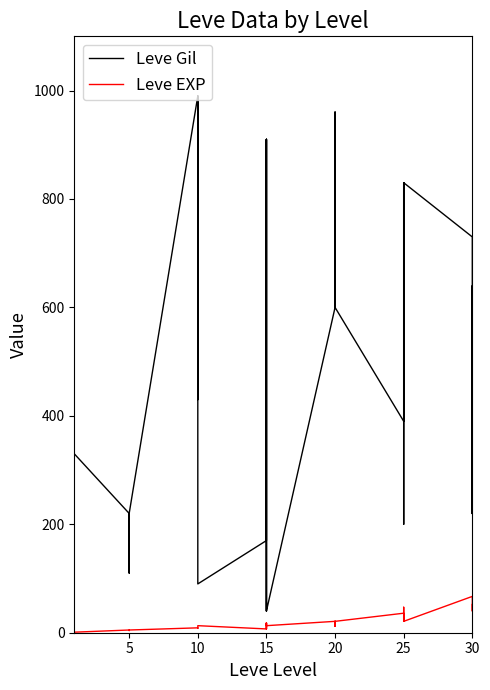

After their last crossing, which series has the higher values: Leve Gil or Leve EXP?

Leve Gil